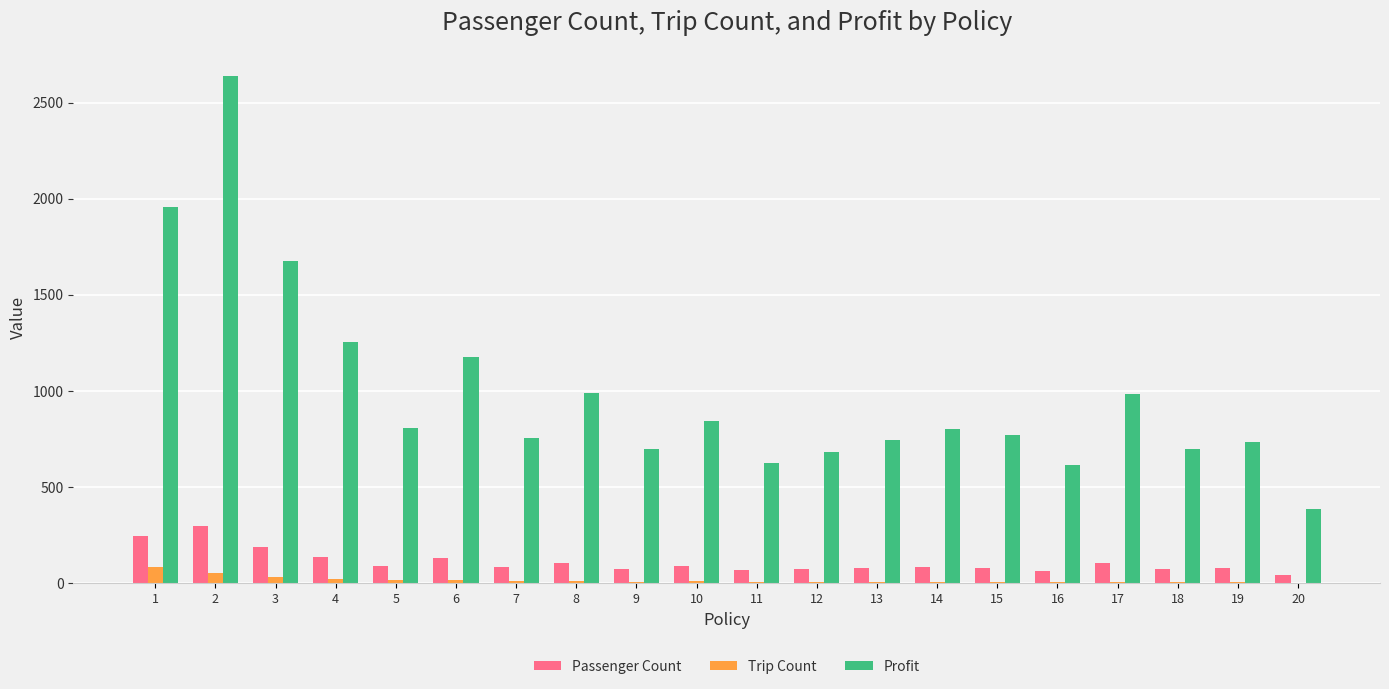

At which category does the chart reach its peak across all series?

2